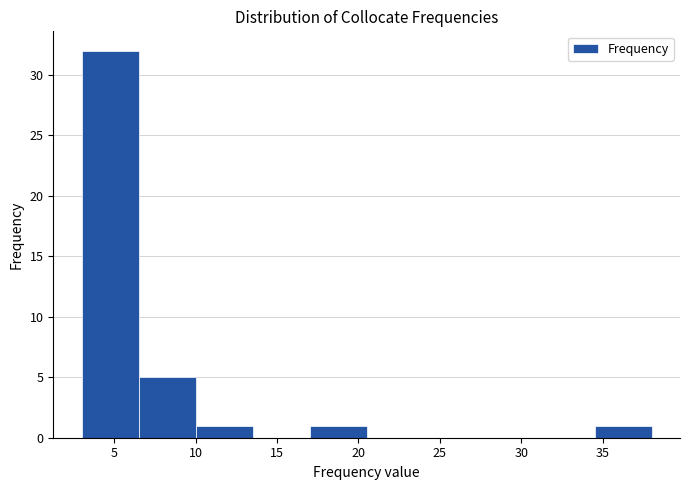

Reading left to right, list every bar in this chart as the range it spans on the x-axis followed by its height. The values are not printed on the chart, so give them approximately, as read against the axis.

3.0 to 6.5: 32
6.5 to 10.0: 5
10.0 to 13.5: 1
13.5 to 17.0: 0
17.0 to 20.5: 1
20.5 to 24.0: 0
24.0 to 27.5: 0
27.5 to 31.0: 0
31.0 to 34.5: 0
34.5 to 38.0: 1